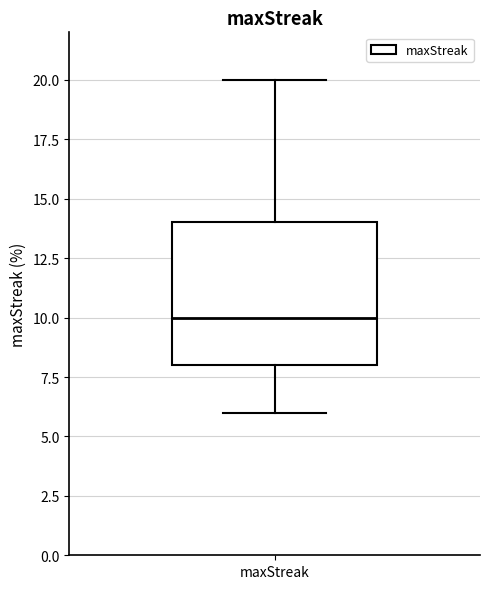

Where does the upper whisker of the box for maxStreak end on the y-axis? The values are not printed on the chart, so give them approximately, as read against the axis.

20